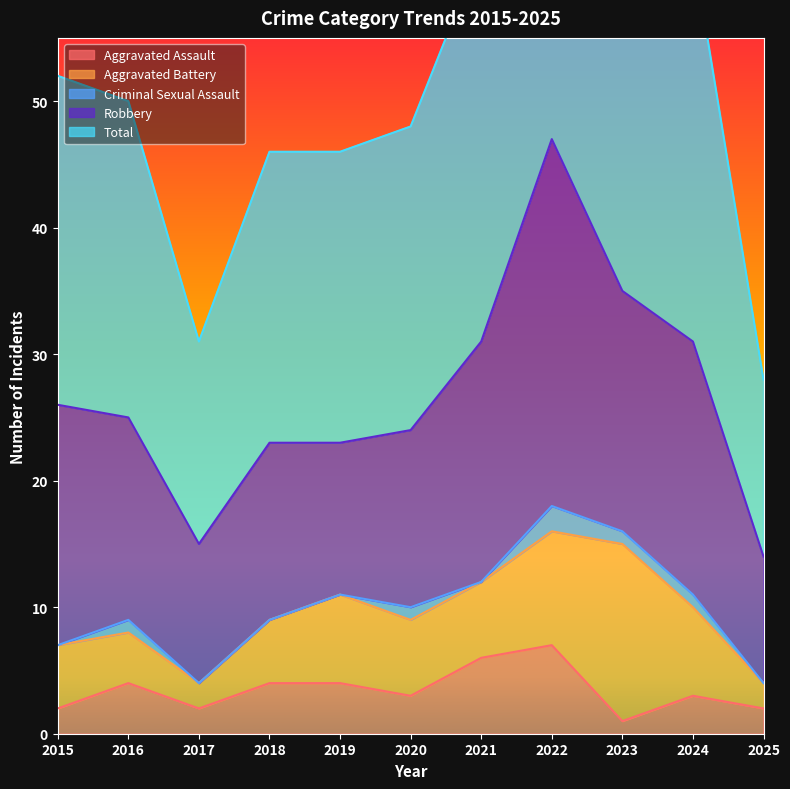

Which series has the largest total across all categories?

Total